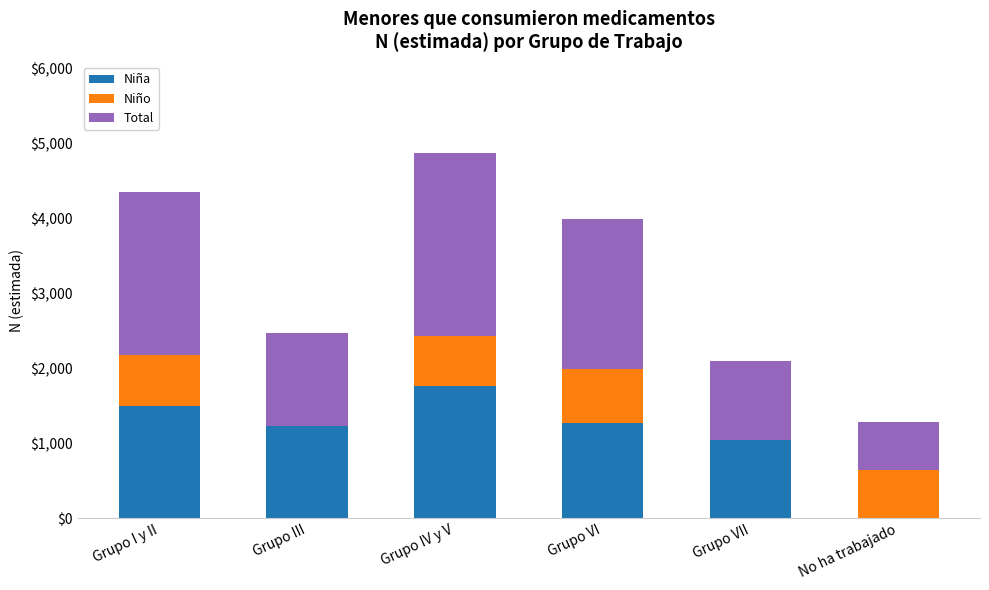

The value of Niña at Grupo IV y V is 3172. True or false?

False